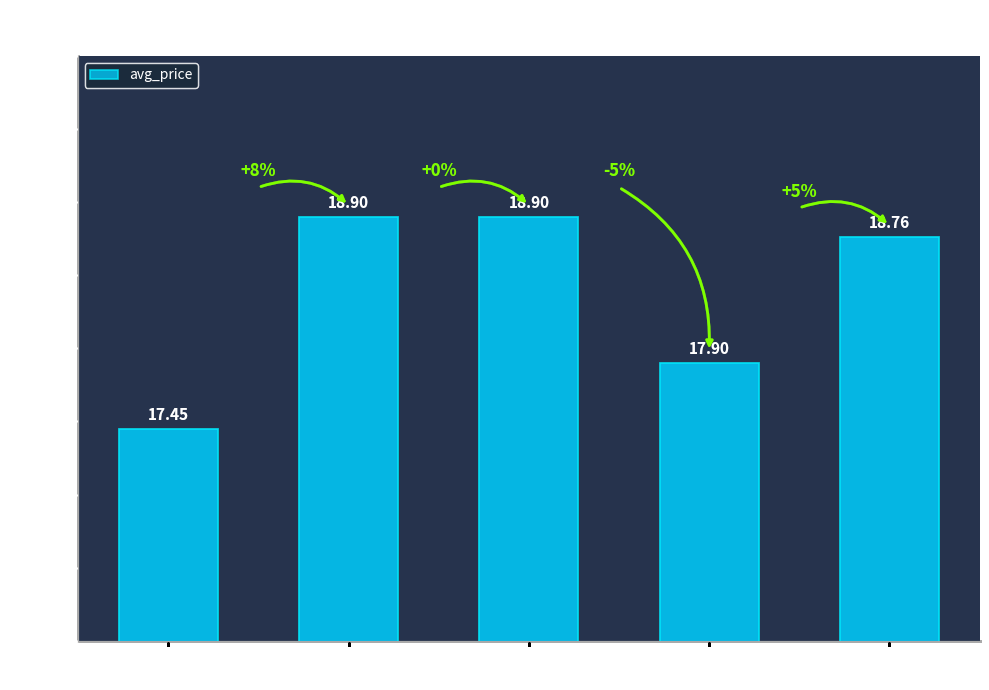

Between 7290058148776 and 7290058159628, which is larger?

7290058148776